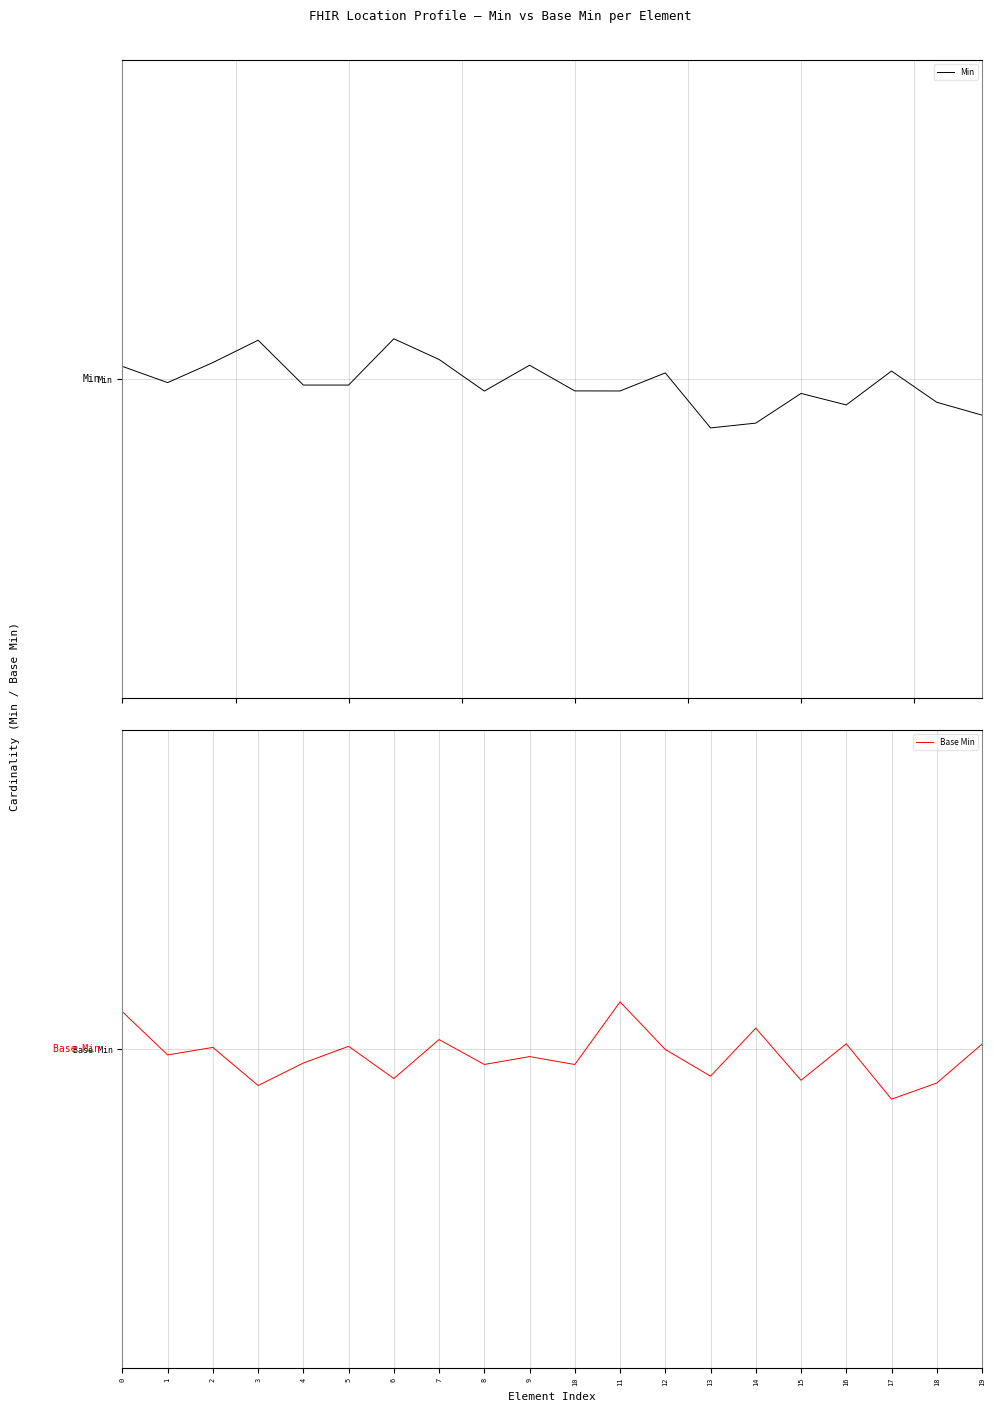

What is the minimum value for Base Min?

-0.1